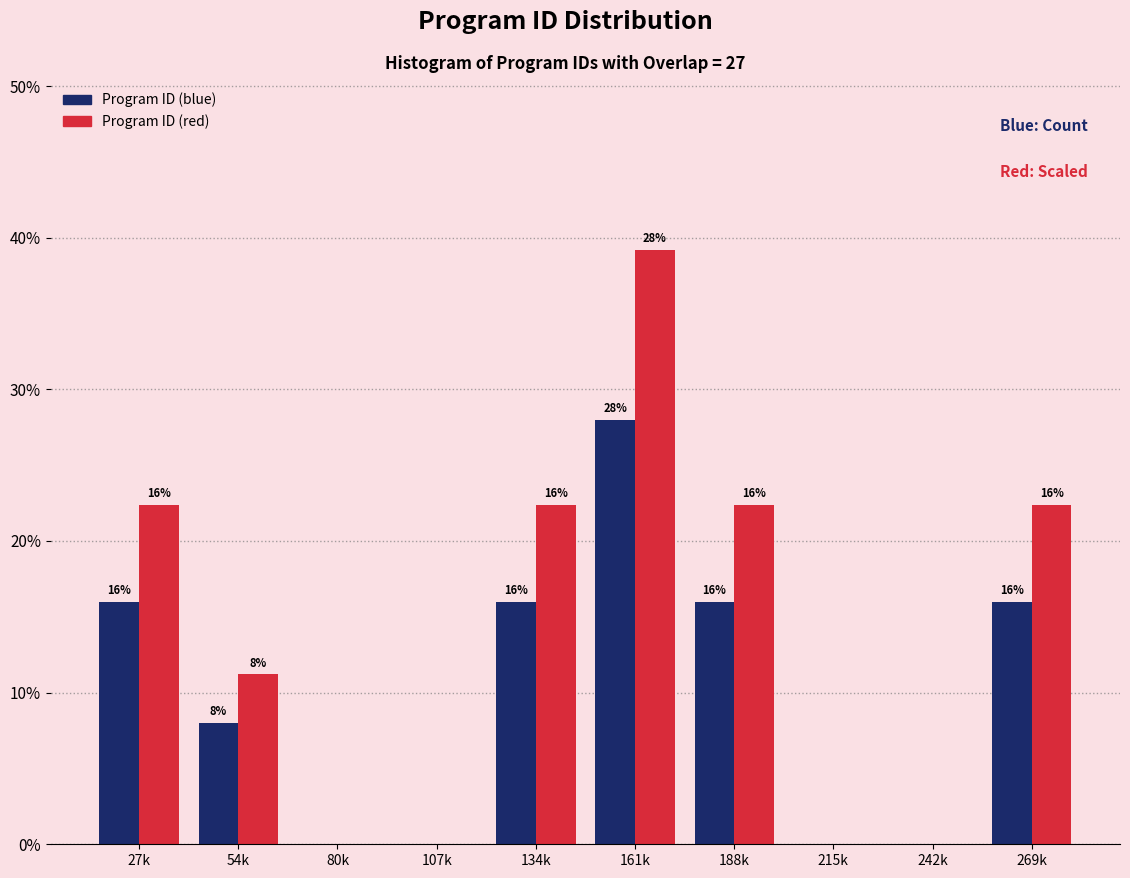

Which series changed the most between 80k and 134k?

Program ID (red)